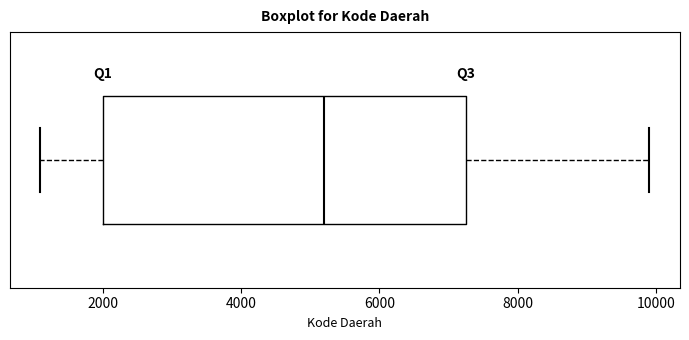

Read this box plot against the x-axis: the position of the median line, the range covered by the box, and the ends of both whiskers. The values are not printed on the chart, so give them approximately, as read against the axis.

median 5200, box 2000 to 7200, whiskers 1200 to 10000